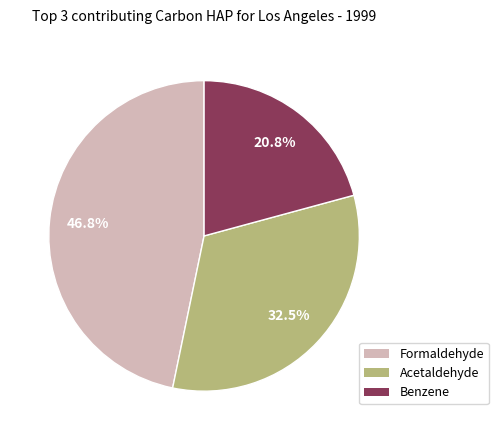

Count the number of slices in the pie.

3